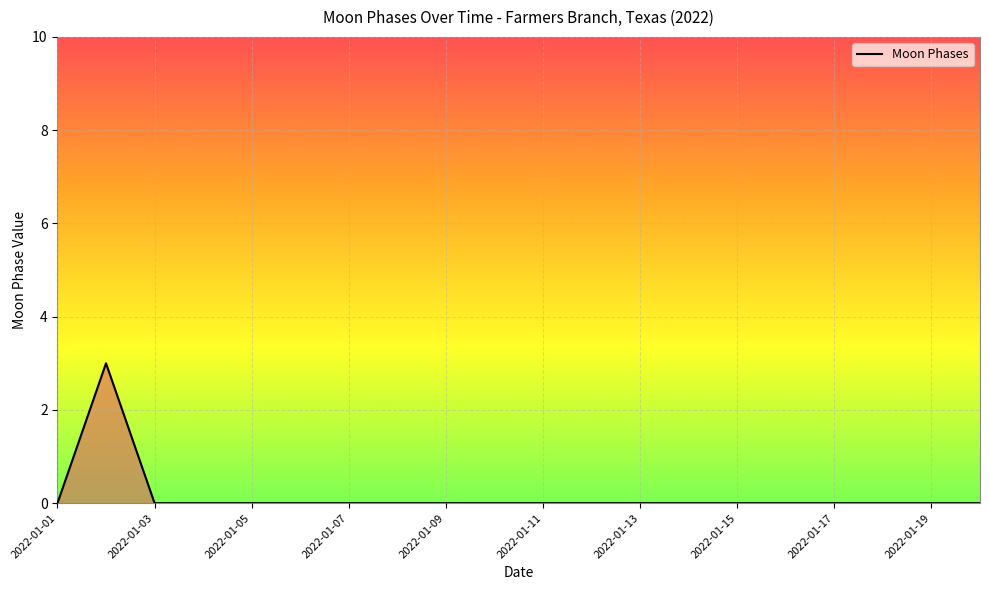

What is the difference between the maximum and minimum values?

3